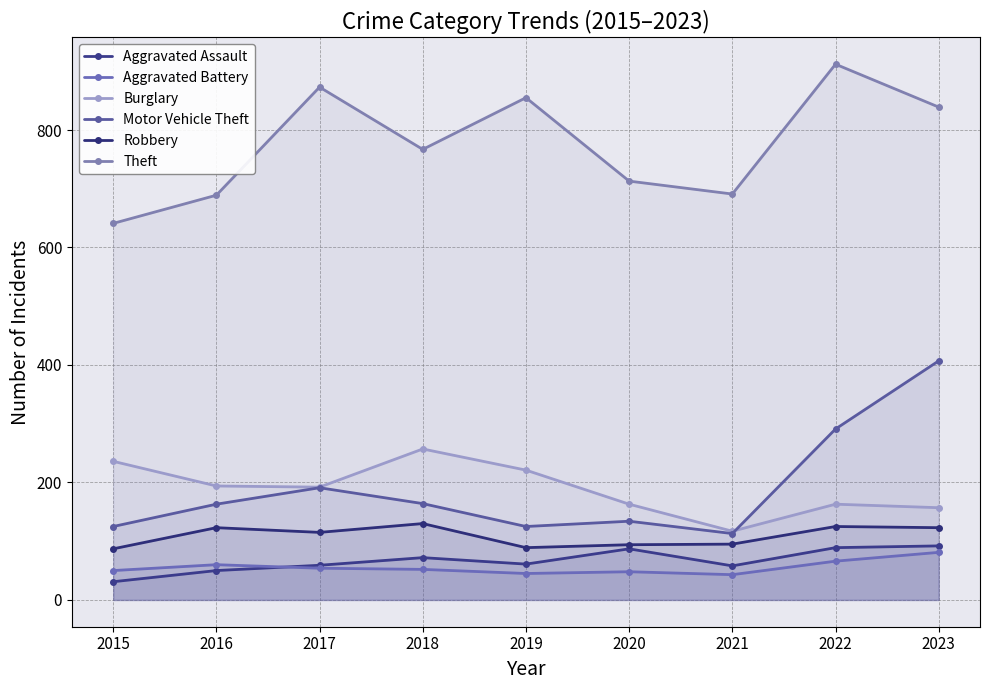

At which label does Robbery reach its peak?

2018